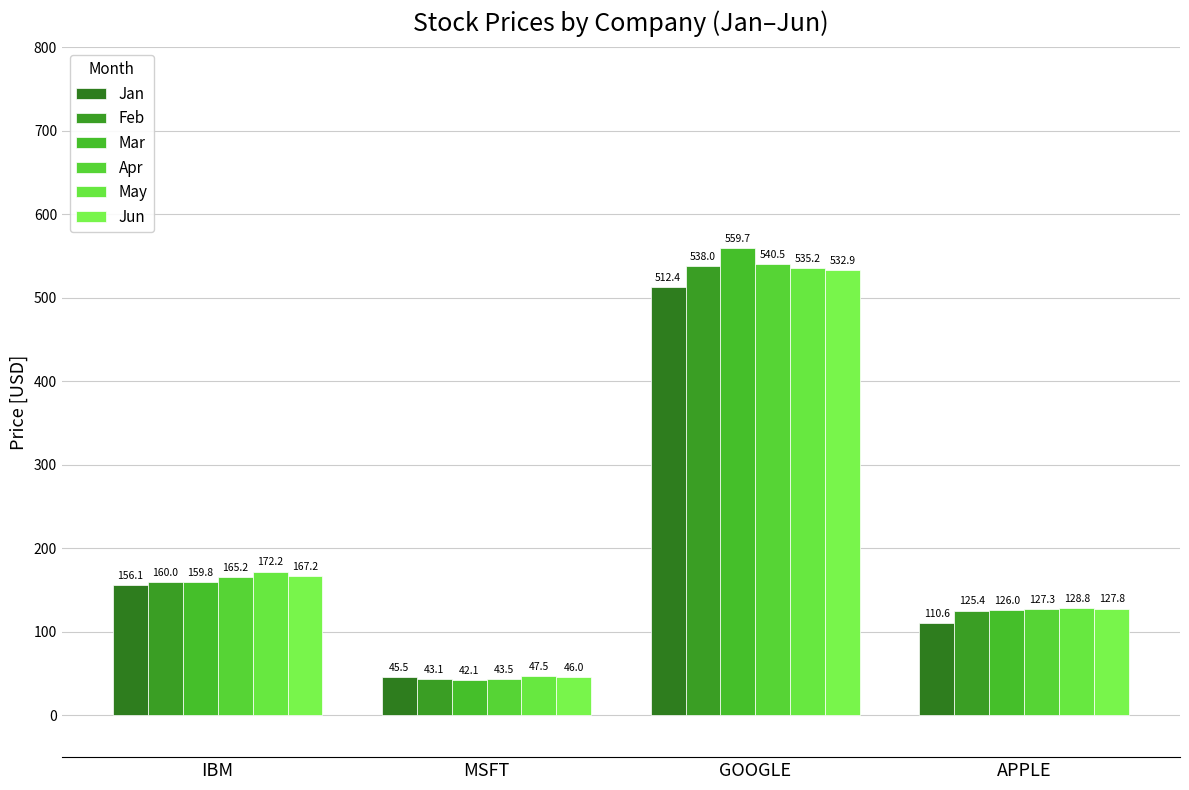

Is it true that Feb equals 72.8 at MSFT?

False